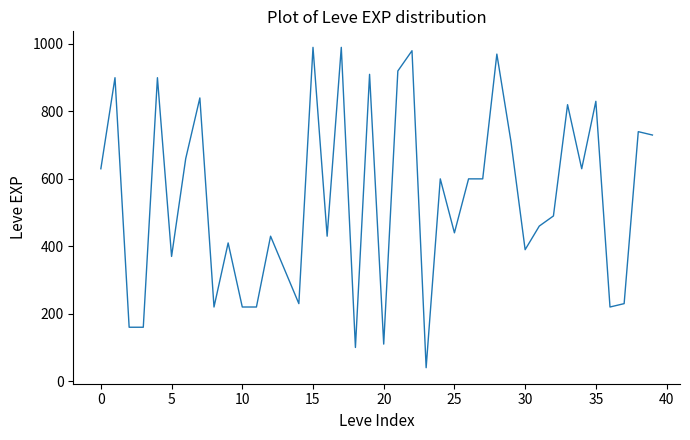

True or false: there are more than 1 points higher than both neighbors.

True